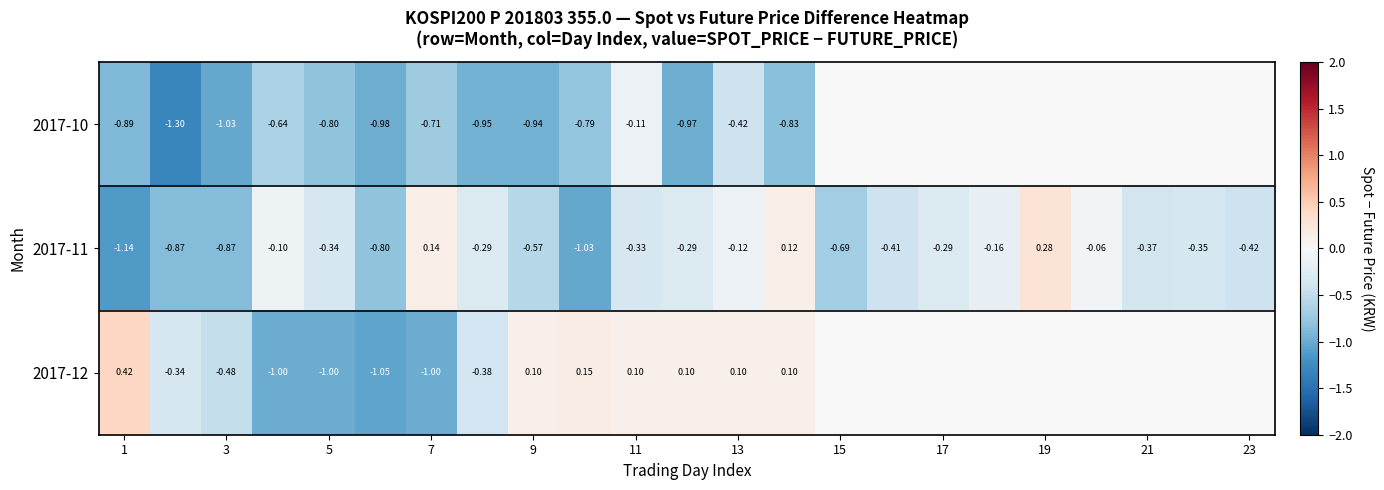

How many values in the 2017-11 series are below 0?

20